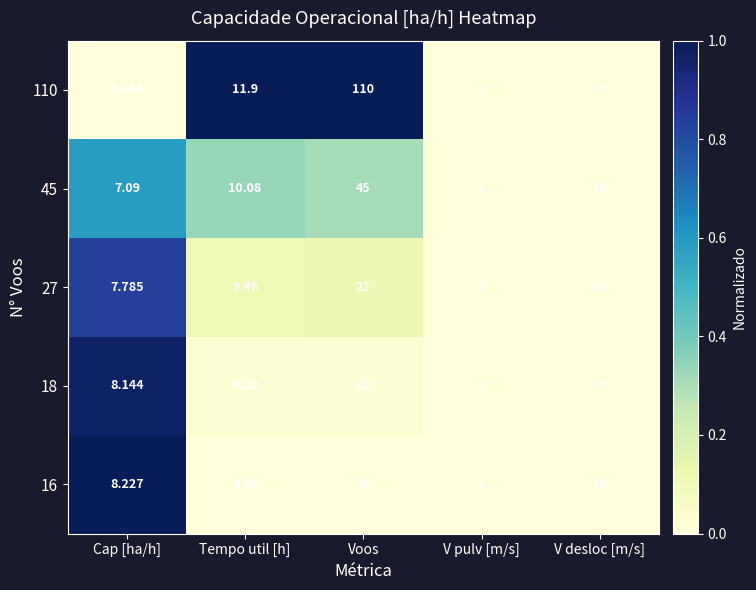

List the series in order of their peak value, lowest first.

16, 18, 27, 45, 110